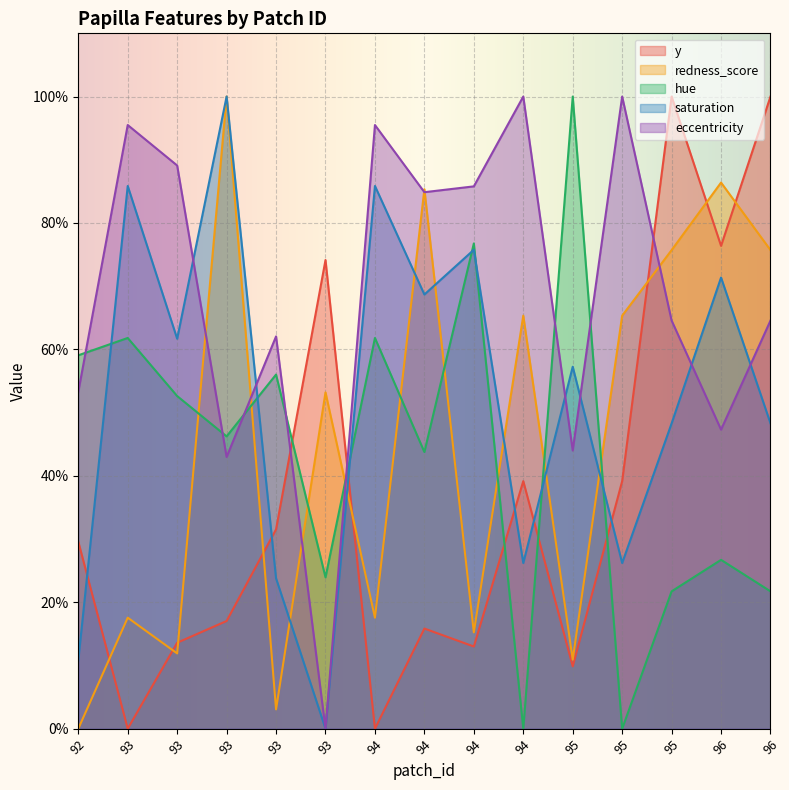

Reading left to right, what are all the values shown in this chart?

y: 29.6	0.0	13.6	17.0	31.5	74.1	0.0	15.8	13.0	39.2	9.9	39.2	100.0	76.4	100.0
redness_score: 0.0	17.6	11.9	100.0	3.1	53.2	17.6	85.3	15.2	65.3	10.9	65.3	75.7	86.4	75.7
hue: 59.1	61.8	52.6	46.2	56.0	23.9	61.8	43.8	76.8	0.0	100.0	0.0	21.7	26.7	21.7
saturation: 10.8	85.9	61.7	100.0	23.8	0.0	85.9	68.7	75.8	26.2	57.3	26.2	48.3	71.4	48.3
eccentricity: 53.3	95.5	89.1	43.0	62.1	0.0	95.5	84.9	85.8	100.0	44.0	100.0	64.6	47.3	64.6